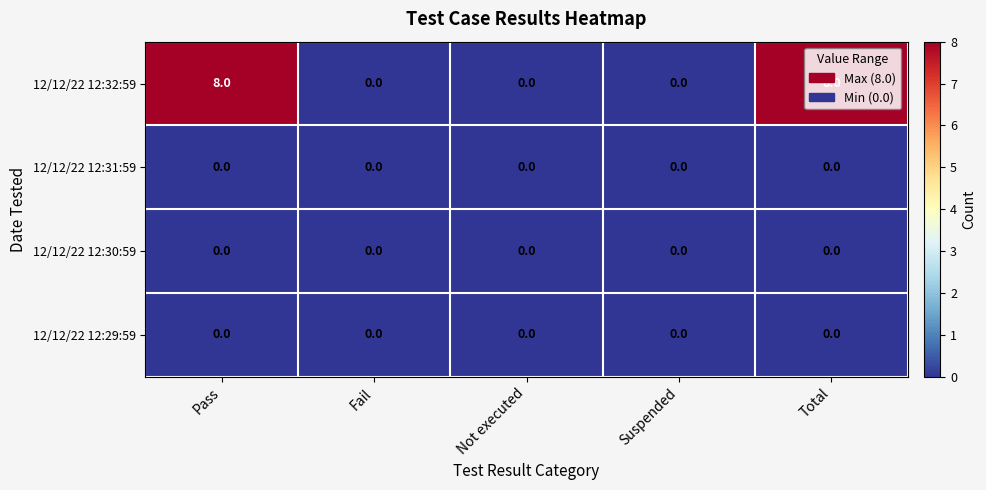

What is the total value across all series at Total?

8